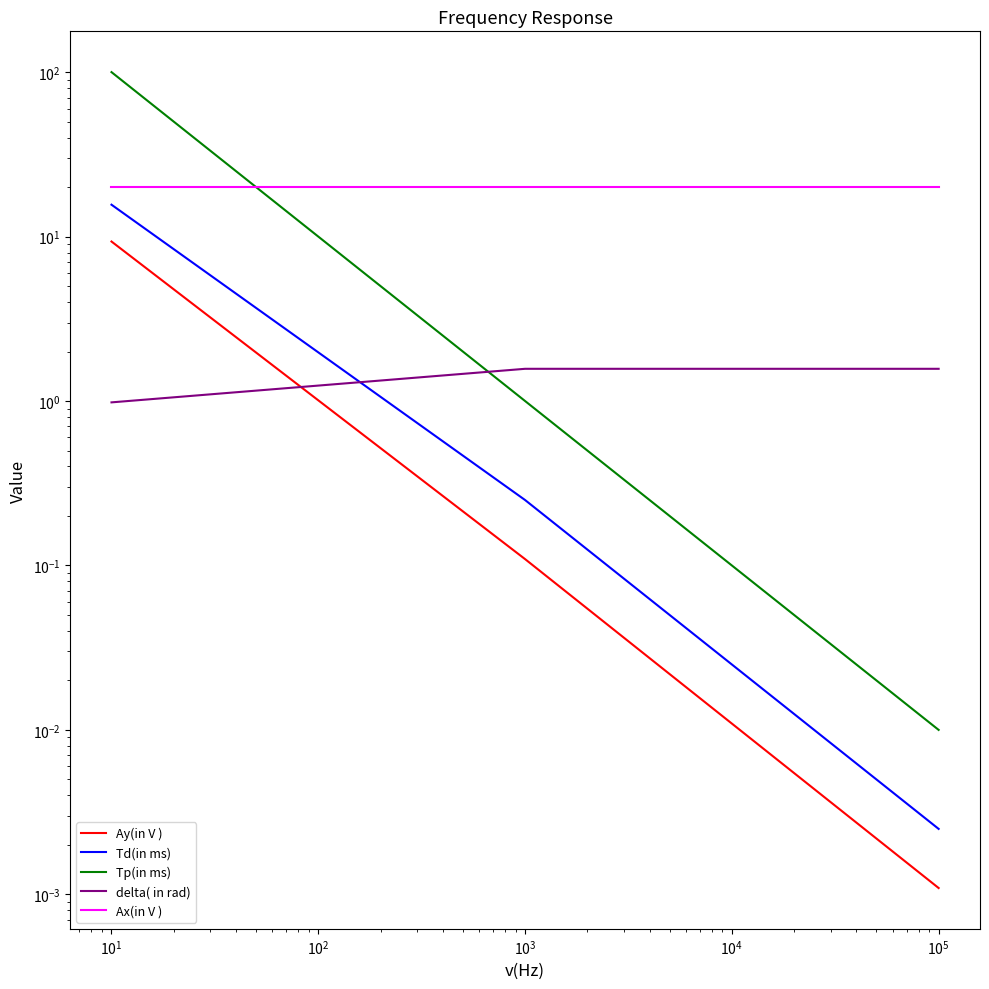

Is it true that Ax(in V ) equals 5.2 at $\mathdefault{10^{0}}$?

False